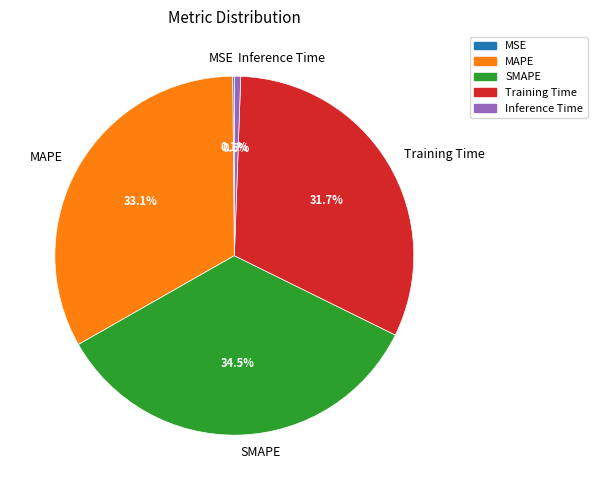

Is the sum of Training Time and Inference Time greater than half?

No